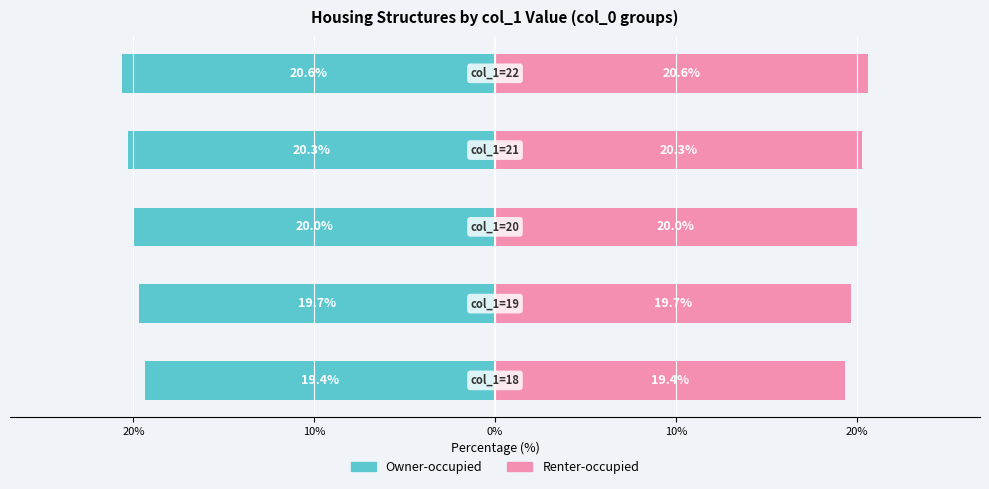

Which has a higher value, 20% or 10%?

20%